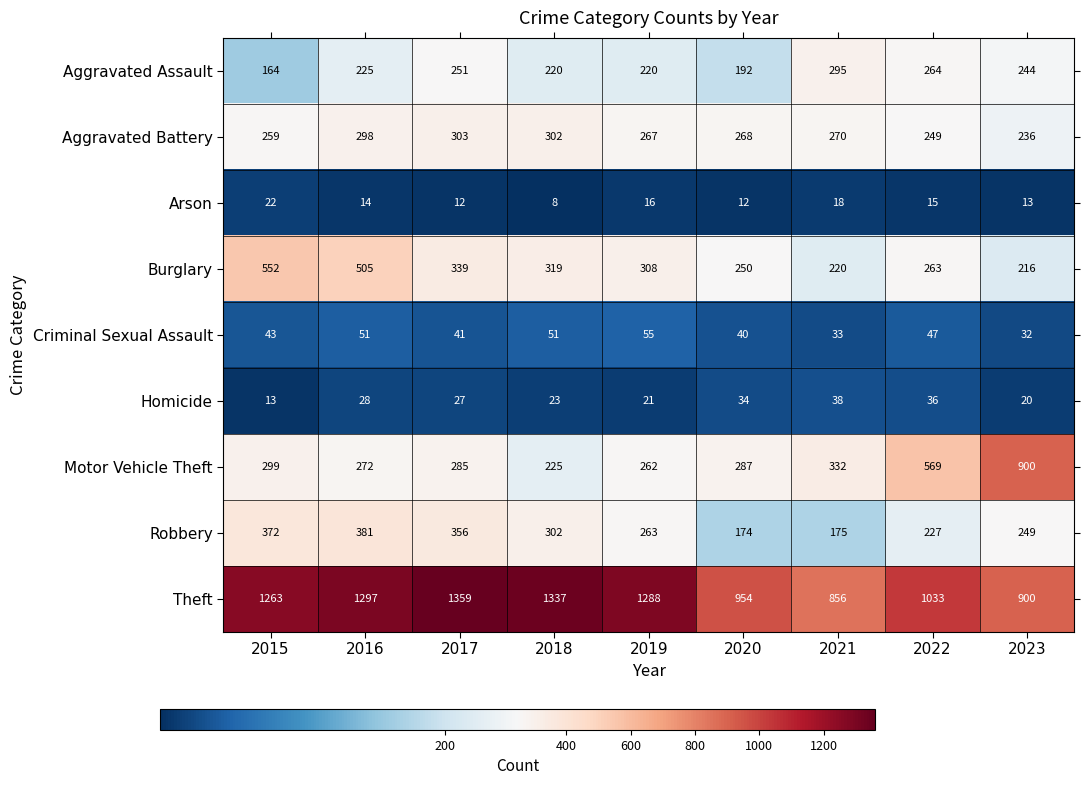

List the series in order of their peak value, lowest first.

Arson, Homicide, Criminal Sexual Assault, Aggravated Assault, Aggravated Battery, Robbery, Burglary, Motor Vehicle Theft, Theft